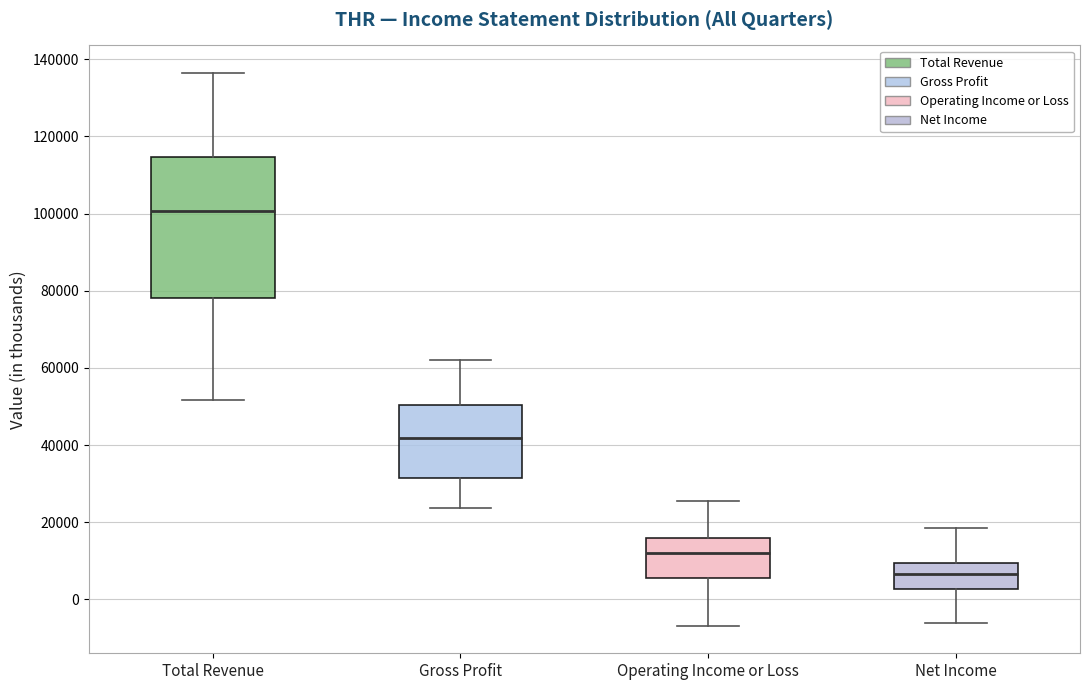

Comparing the boxes themselves (not the whiskers), which one is the tallest?

Total Revenue